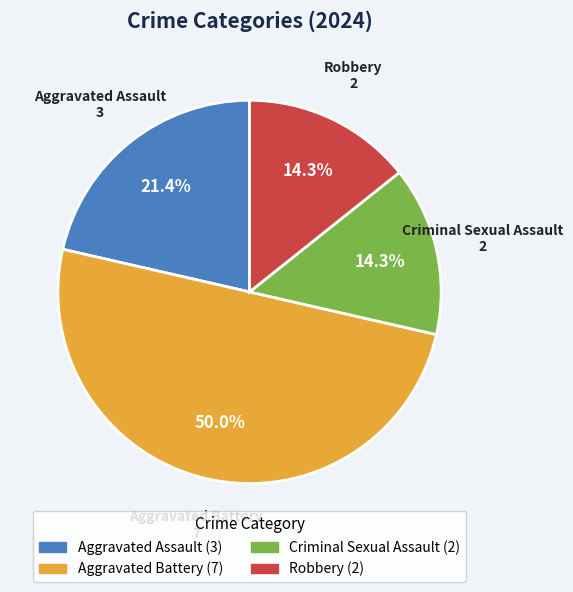

What percentage is the Aggravated Battery slice, to the nearest percent?

50%